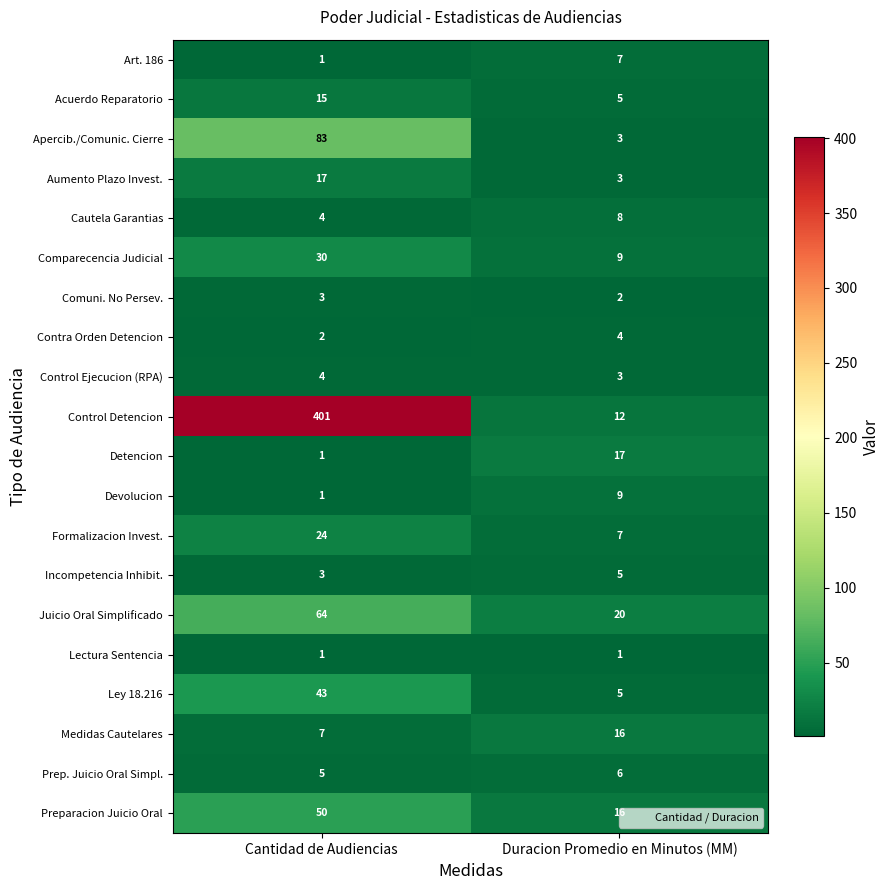

What is the sum of the Preparacion Juicio Oral values at Cantidad de Audiencias and Duracion Promedio en Minutos (MM)?

66